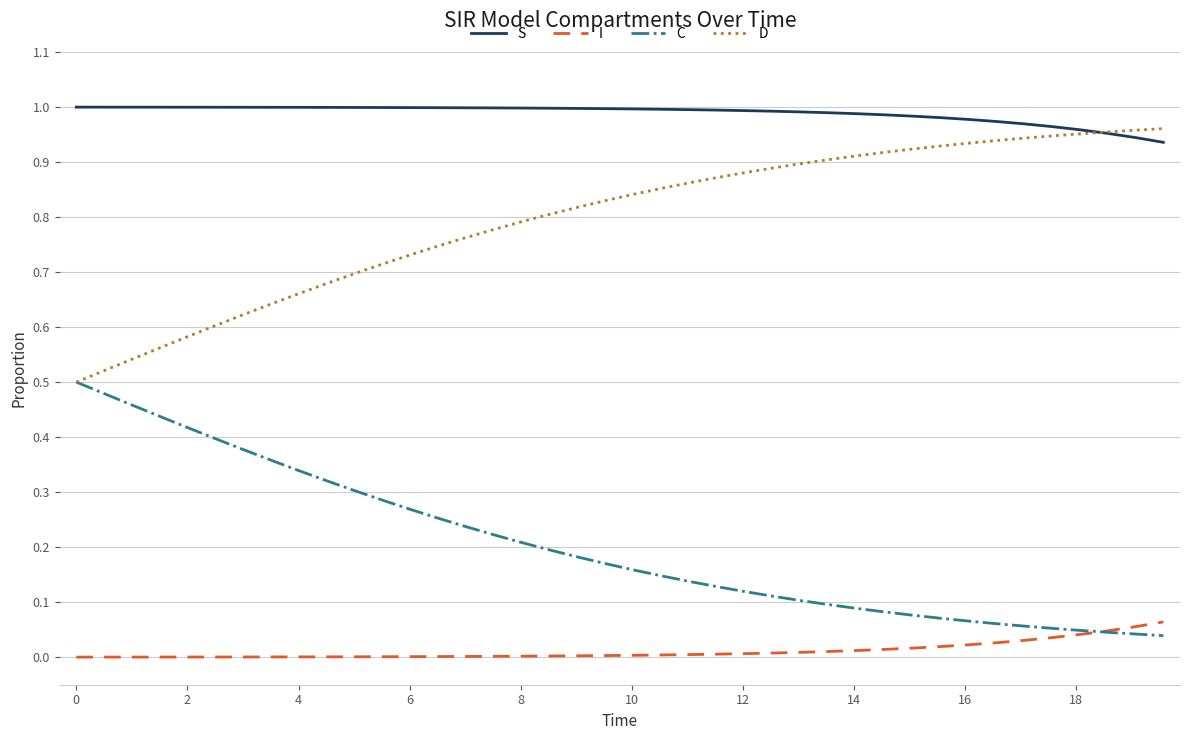

True or false: C and S cross at least once.

False